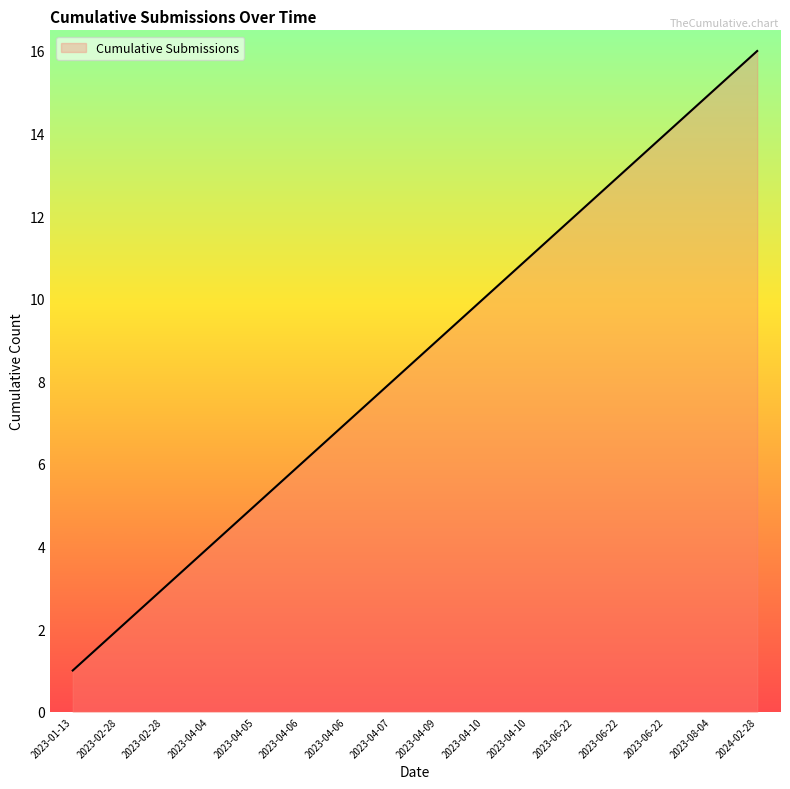

Reading right to left, transcribe all the data shown in this chart.

16	15	14	13	12	11	10	9	8	7	6	5	4	3	2	1